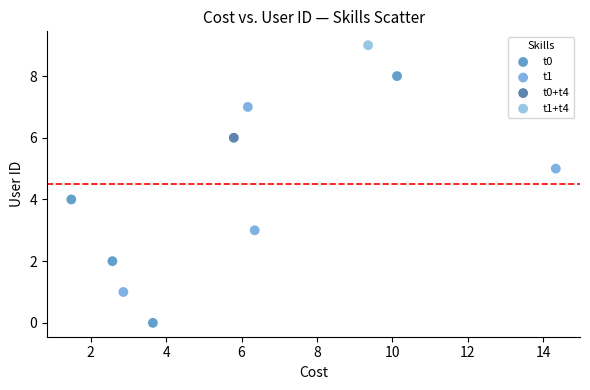

What are all the series names shown in the legend?

t0, t1, t0+t4, t1+t4